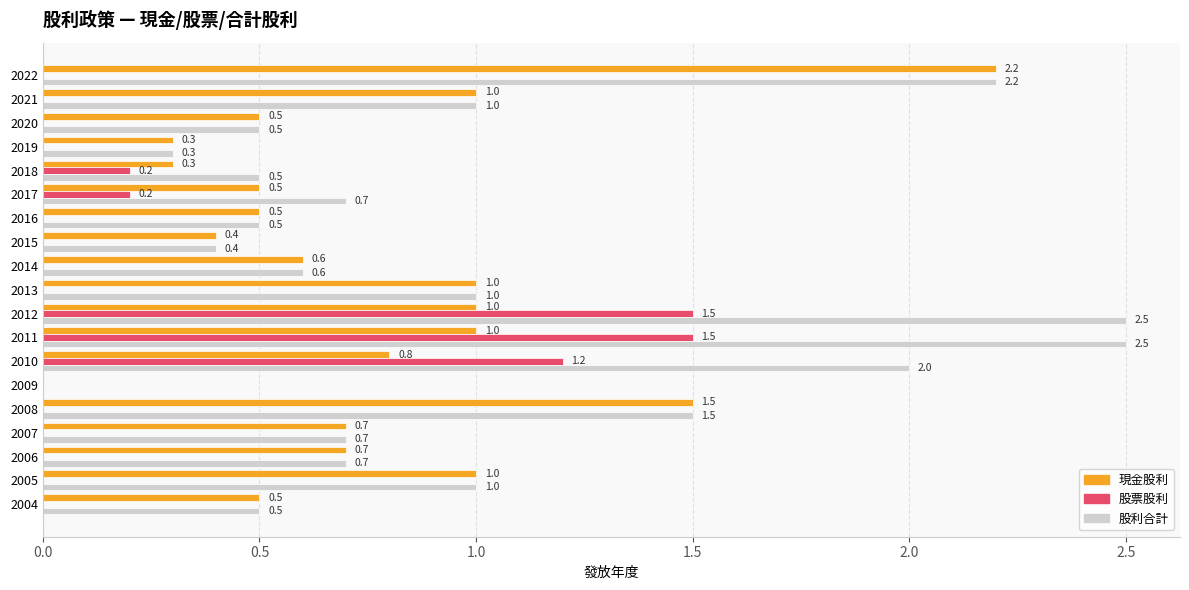

What is the greatest value displayed?

2.5